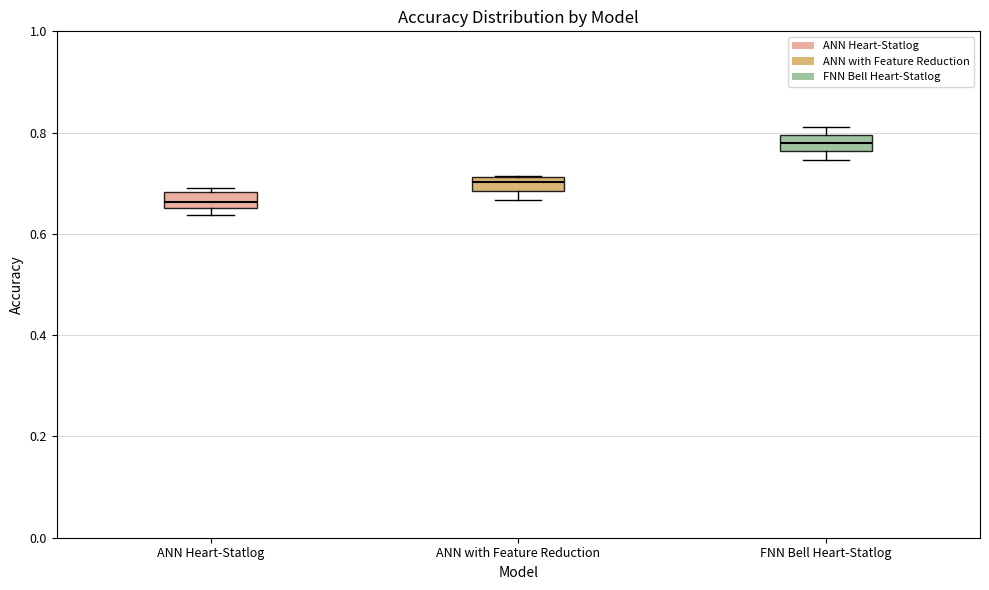

Which box's median line is the highest?

FNN Bell Heart-Statlog